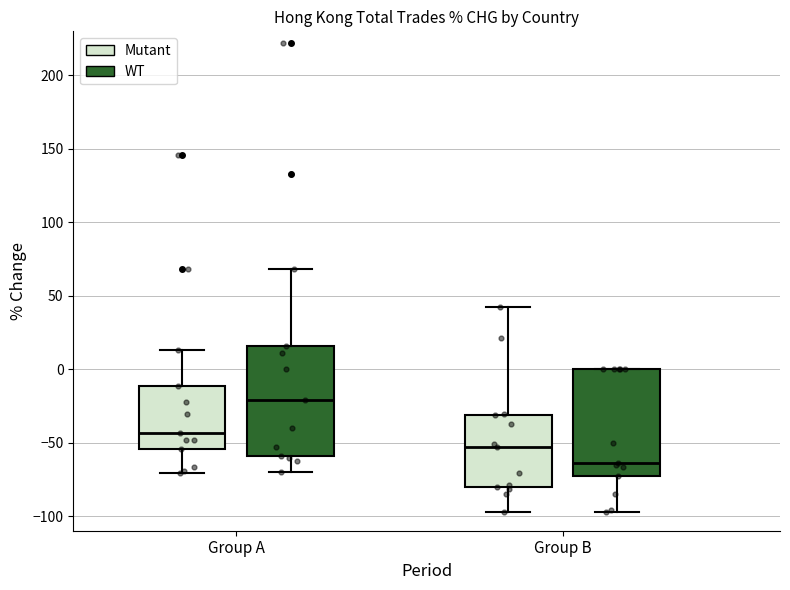

Reading left to right, transcribe this box plot: for each box, give where its median line is, the range the box spans, and where its two whiskers end, as read against the y-axis. The values are not printed on the chart, so give them approximately, as read against the axis.

Group A (Mutant): median -45, box -55 to -10, whiskers -70 to 15
Group A (WT): median -20, box -60 to 15, whiskers -70 to 70
Group B (Mutant): median -55, box -80 to -30, whiskers -95 to 45
Group B (WT): median -65, box -75 to 0, whiskers -95 to 0